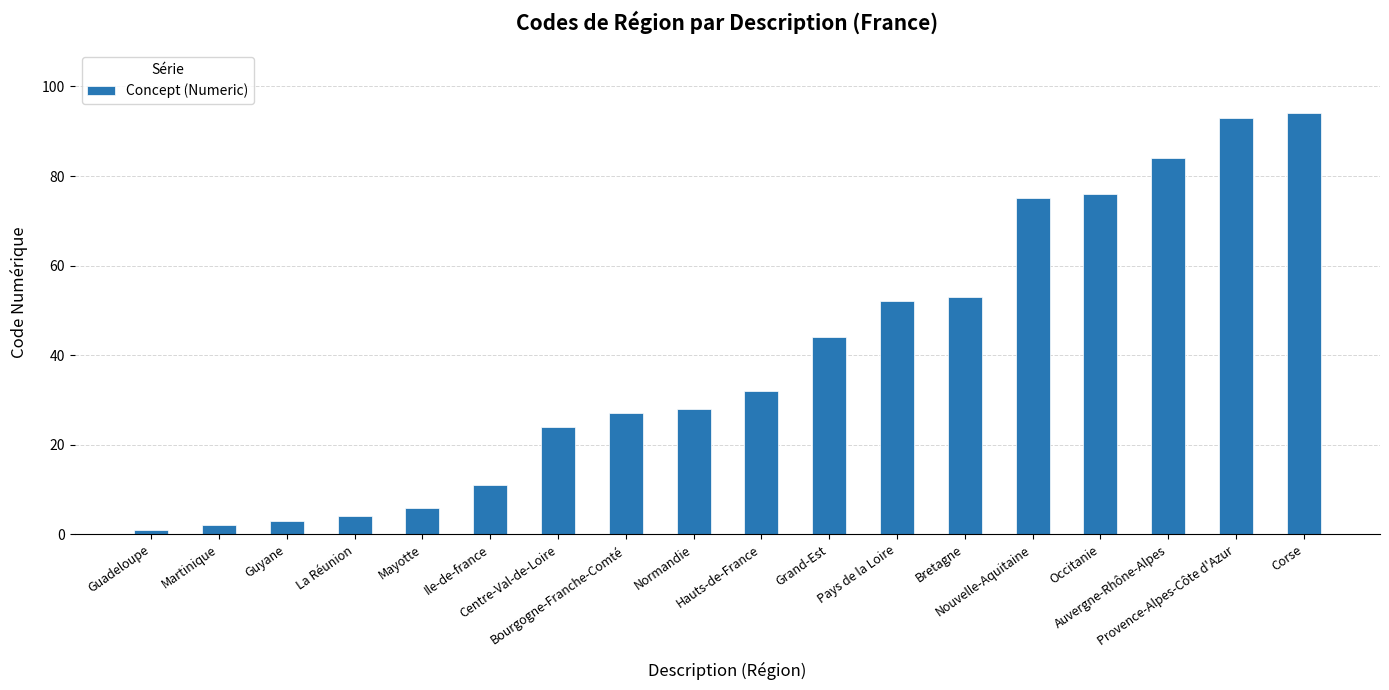

How many categories are shown in the chart?

18